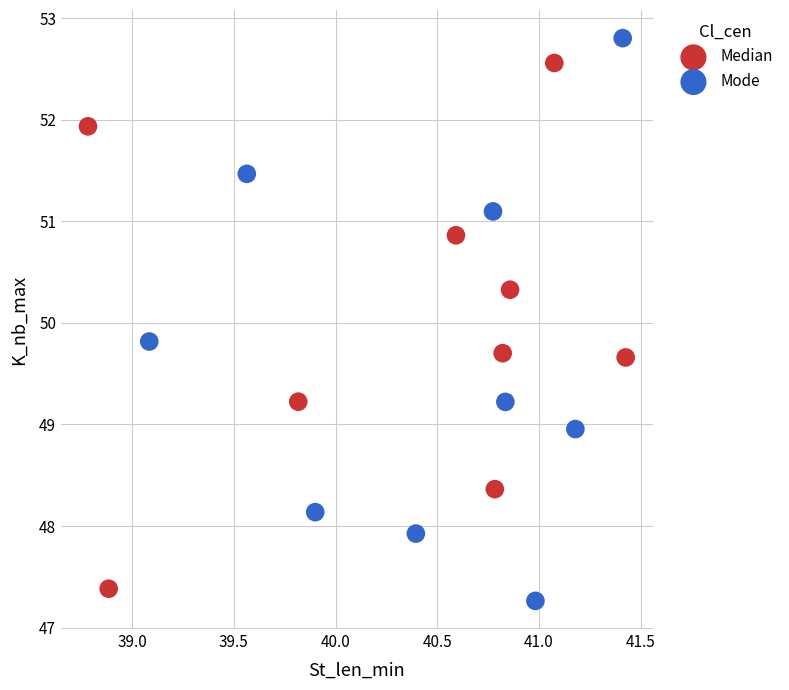

Which series has the widest spread of Y values?

Mode